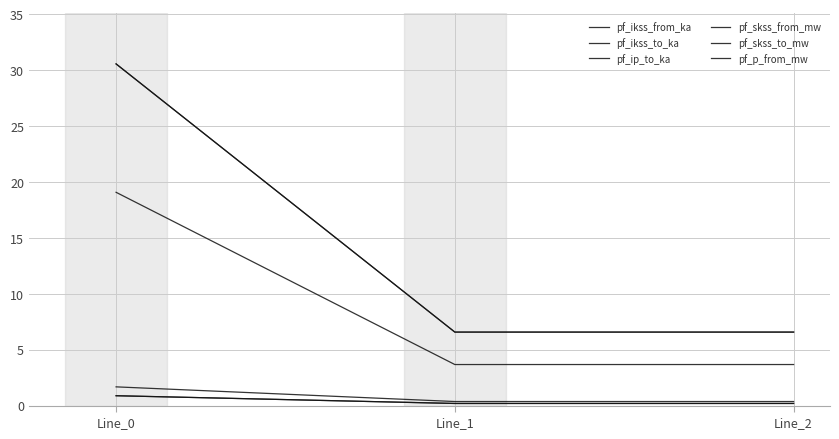

List the series in order of their peak value, highest first.

pf_skss_from_mw, pf_skss_to_mw, pf_p_from_mw, pf_ip_to_ka, pf_ikss_from_ka, pf_ikss_to_ka